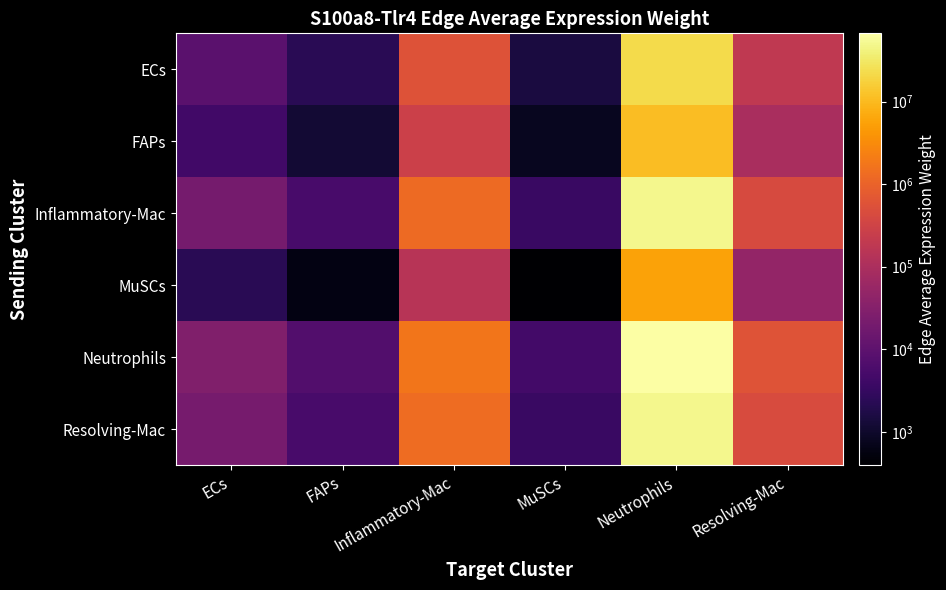

Reading left to right, what are all the values shown in this chart?

ECs: ECs=8887.0	FAPs=2310.0	Inflammatory-Mac=559619.2	MuSCs=1521.9	Neutrophils=21730936.3	Resolving-Mac=188408.9
FAPs: ECs=4525.1	FAPs=1176.2	Inflammatory-Mac=284946.6	MuSCs=774.9	Neutrophils=11064947.3	Resolving-Mac=95933.9
Inflammatory-Mac: ECs=20272.5	FAPs=5269.3	Inflammatory-Mac=1276571.2	MuSCs=3471.8	Neutrophils=49571366.4	Resolving-Mac=429787.5
MuSCs: ECs=2294.9	FAPs=596.5	Inflammatory-Mac=144512.5	MuSCs=393.0	Neutrophils=5611657.8	Resolving-Mac=48653.5
Neutrophils: ECs=27382.6	FAPs=7117.4	Inflammatory-Mac=1724301.1	MuSCs=4689.4	Neutrophils=66957457.2	Resolving-Mac=580526.3
Resolving-Mac: ECs=20582.5	FAPs=5349.9	Inflammatory-Mac=1296091.7	MuSCs=3524.8	Neutrophils=50329378.4	Resolving-Mac=436359.6